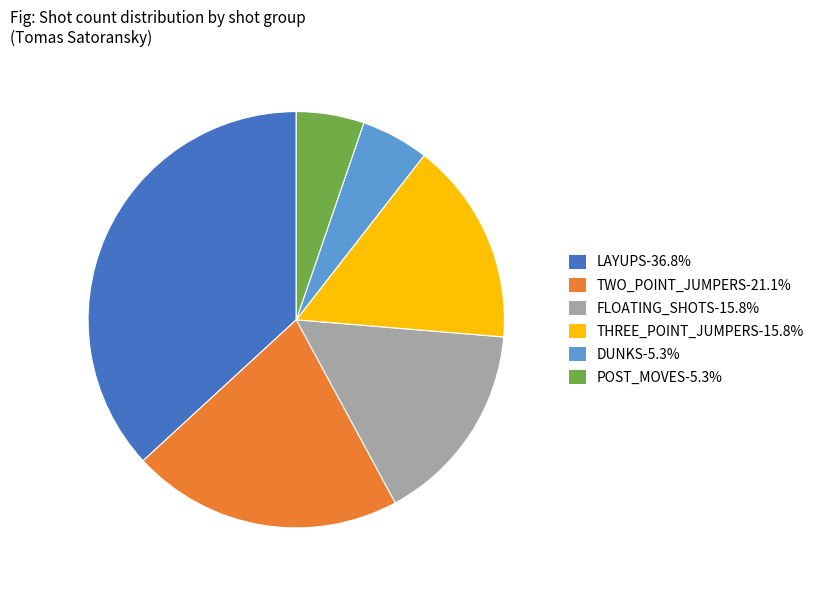

Do LAYUPS-36.8% and FLOATING_SHOTS-15.8% together represent more than half of the pie?

Yes